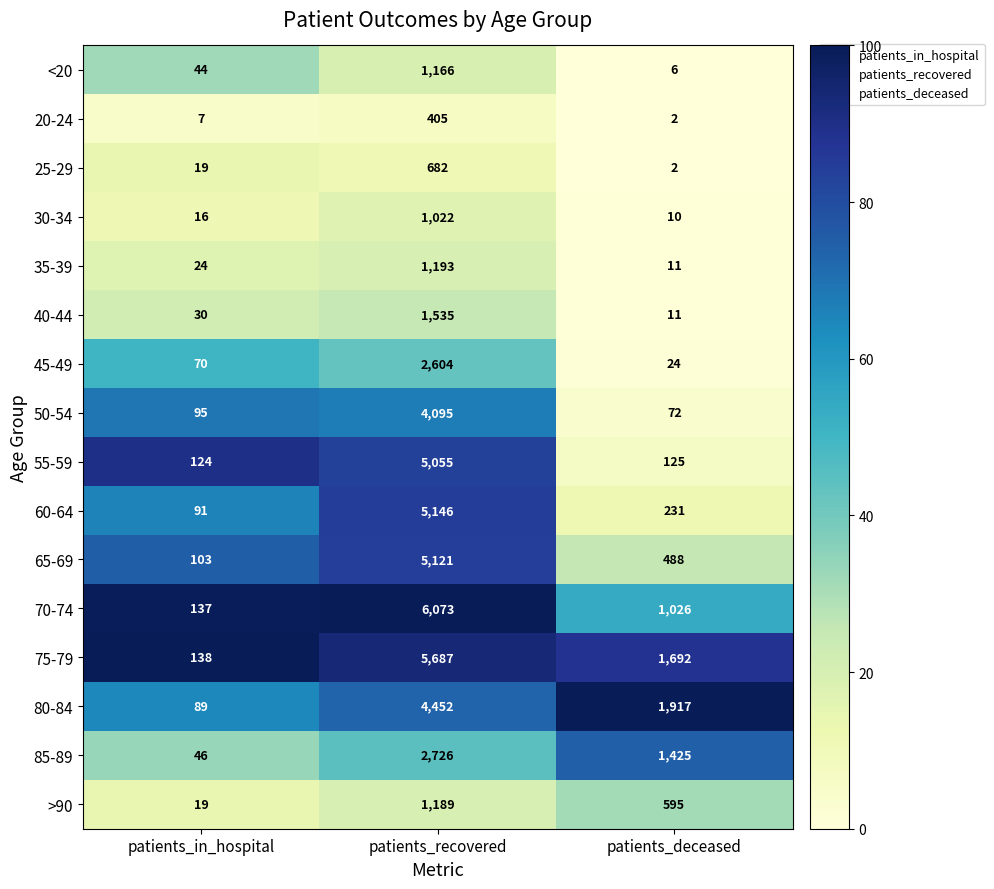

How many series are shown in this chart?

16